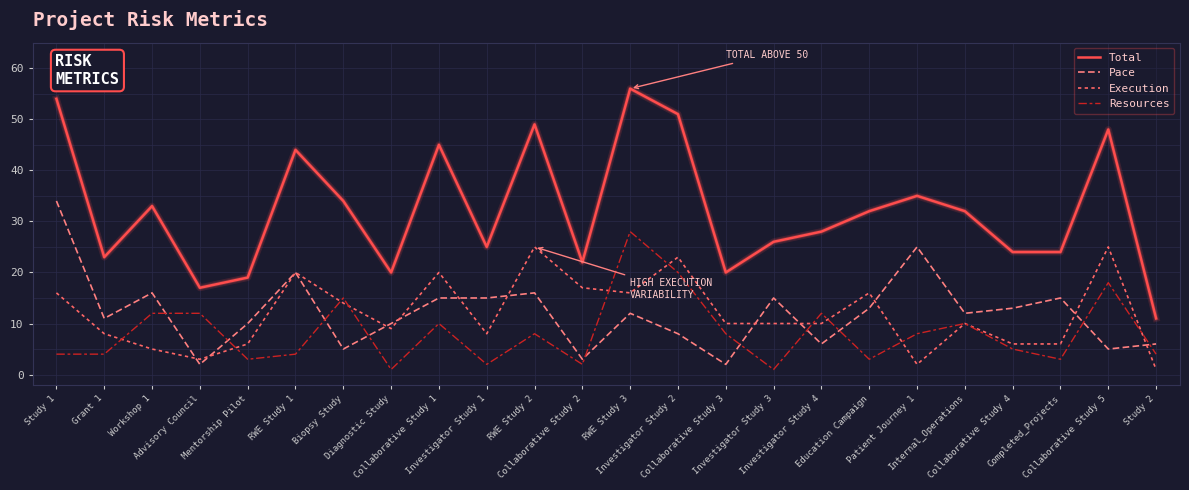

Reading left to right, what are all the values shown in this chart?

Total: 54	23	33	17	19	44	34	20	45	25	49	22	56	51	20	26	28	32	35	32	24	24	48	11
Pace: 34	11	16	2	10	20	5	10	15	15	16	3	12	8	2	15	6	13	25	12	13	15	5	6
Execution: 16	8	5	3	6	20	14	9	20	8	25	17	16	23	10	10	10	16	2	10	6	6	25	1
Resources: 4	4	12	12	3	4	15	1	10	2	8	2	28	20	8	1	12	3	8	10	5	3	18	4